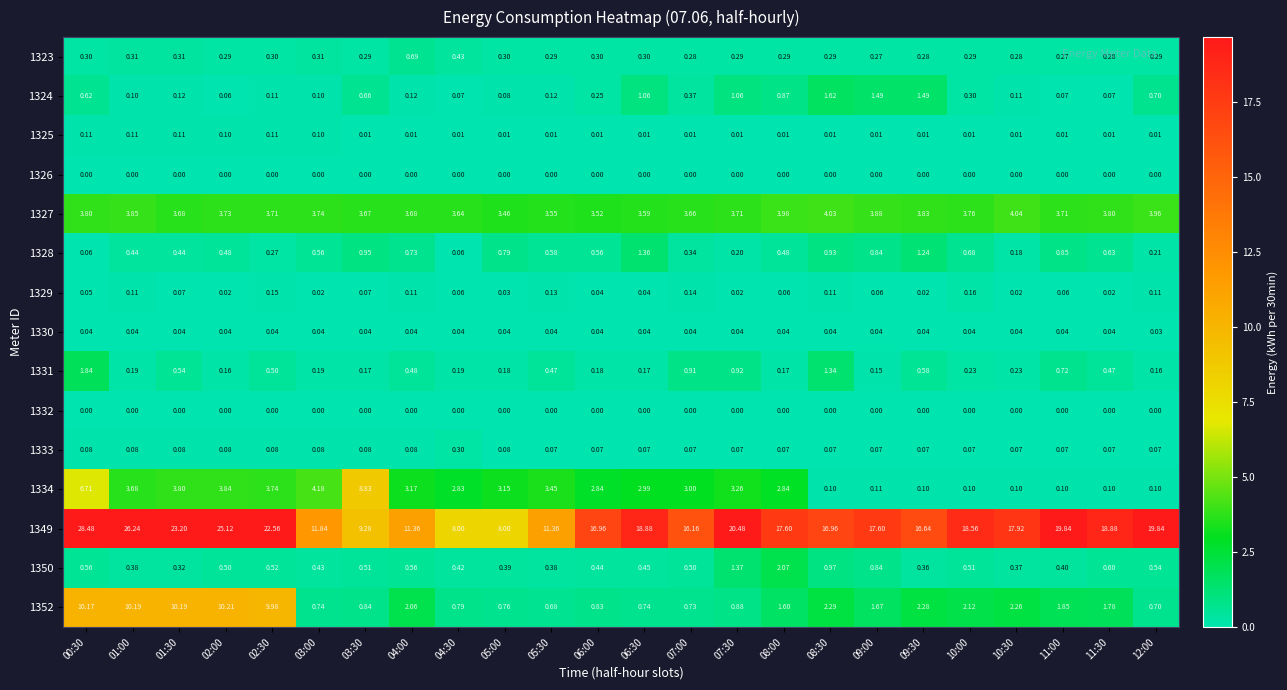

Is the value of 1333 at 04:00 greater than the value of 1329 at 10:30?

Yes